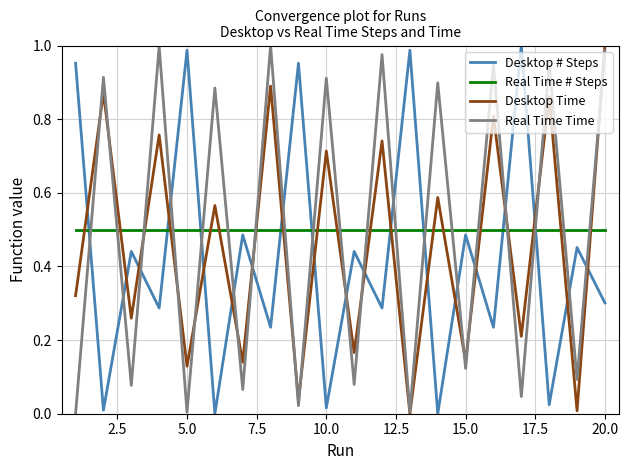

True or false: Real Time Time and Real Time # Steps intersect in this chart.

True